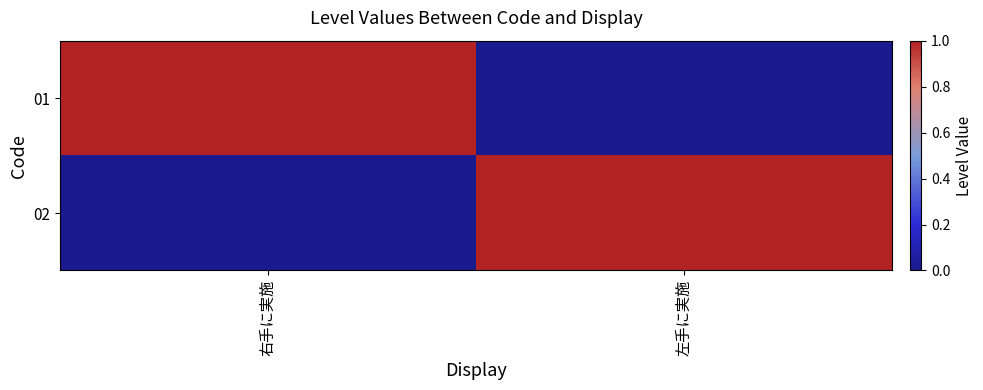

Count the number of data series in this chart.

2